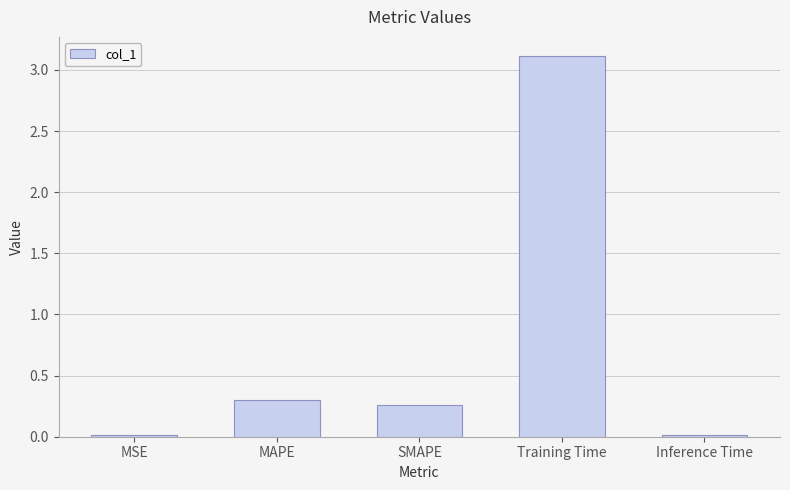

What is the sum of all values?

3.7